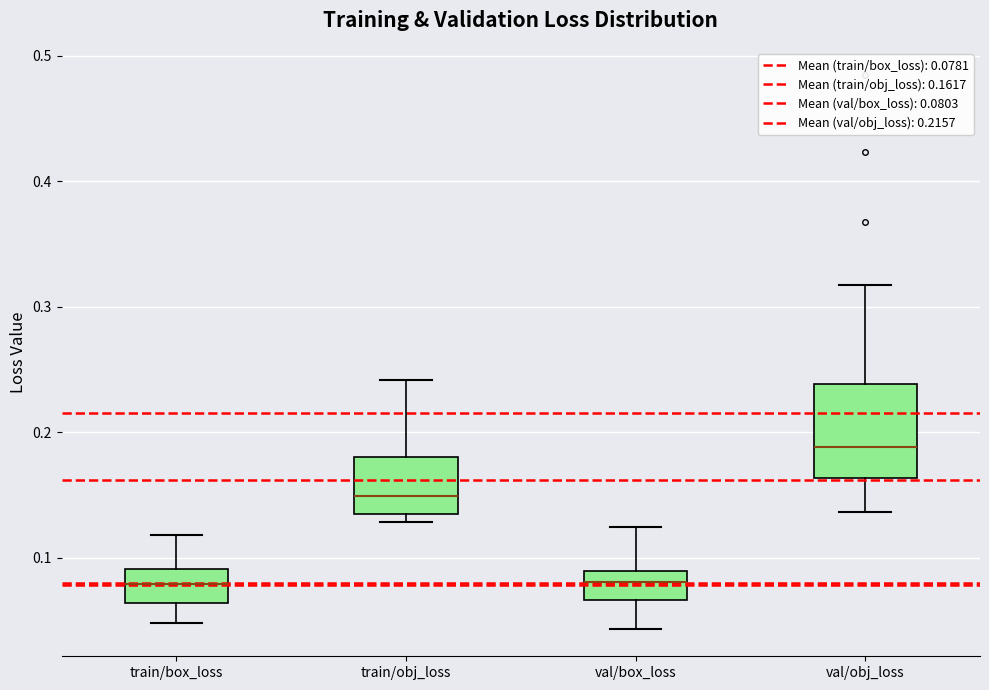

Where is the upper edge of the box for val/obj_loss on the y-axis? The values are not printed on the chart, so give them approximately, as read against the axis.

0.24